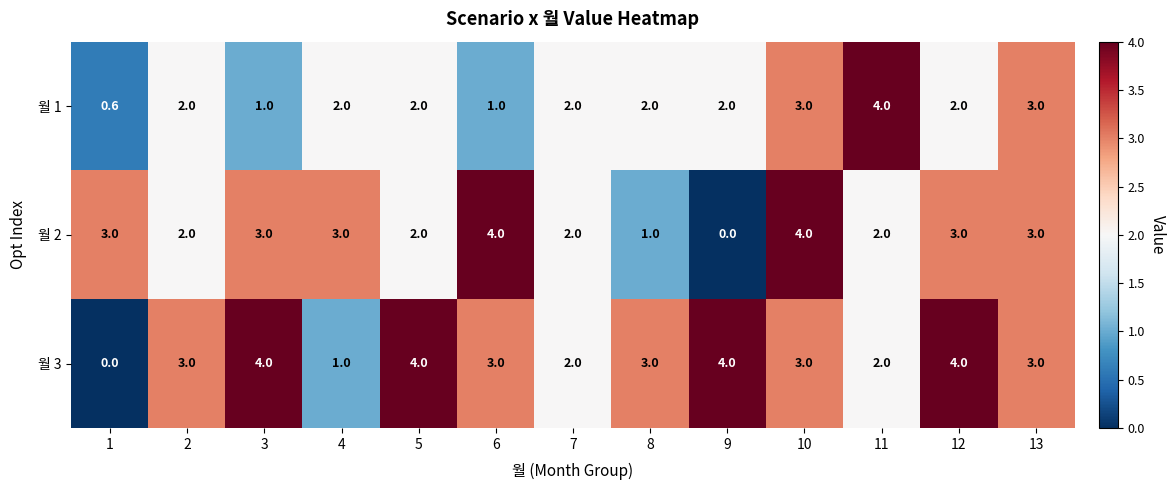

What value does the 월 2 series have at 11?

2.0